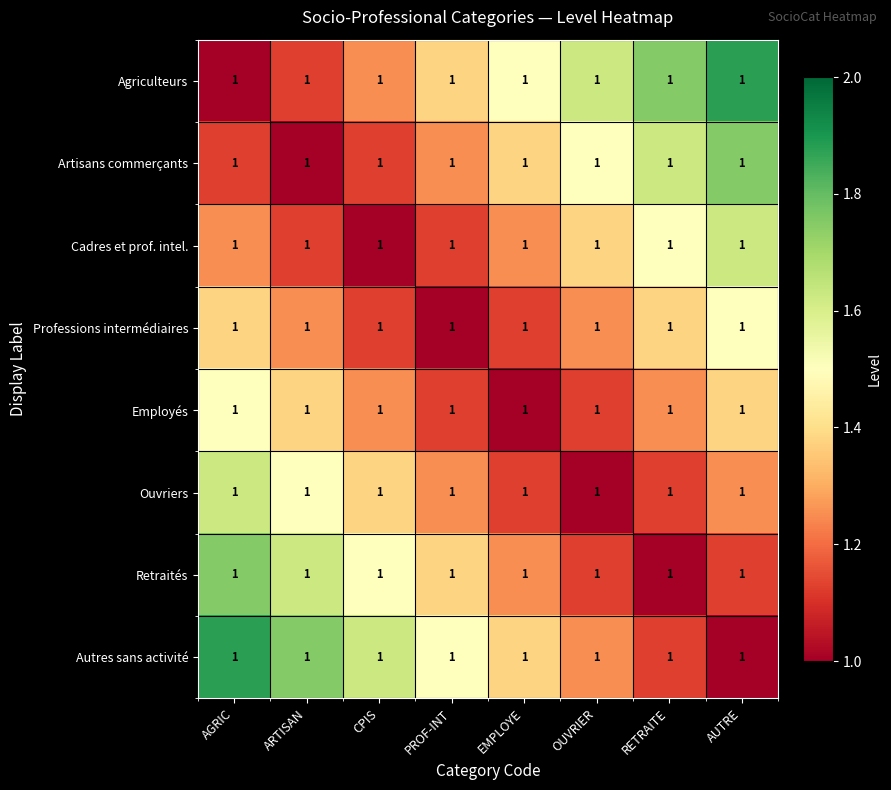

Which category has the highest value in the Retraités series?

AGRIC